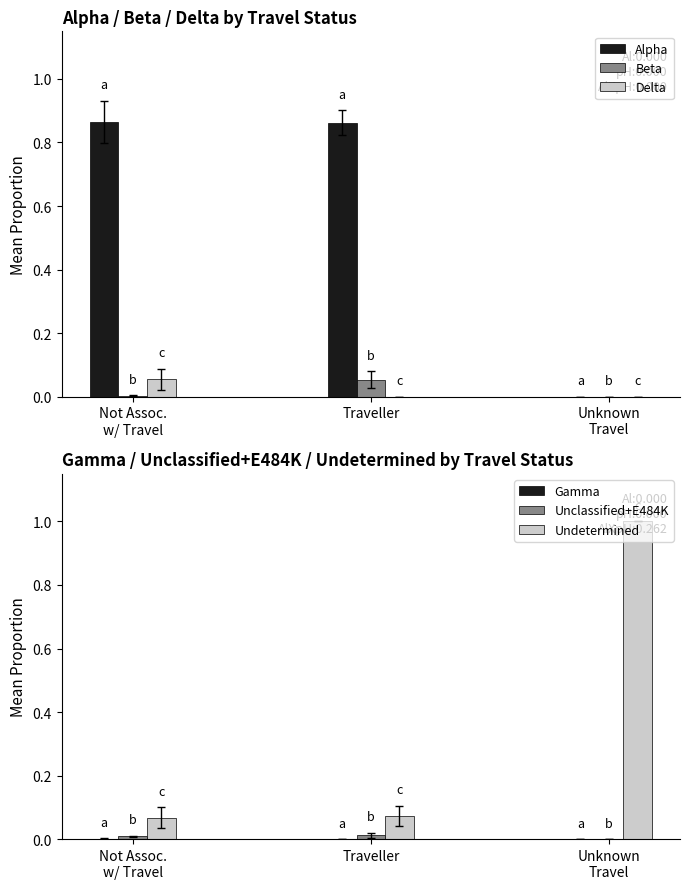

What is the total value across all series at Not Assoc.
w/ Travel?

1.0